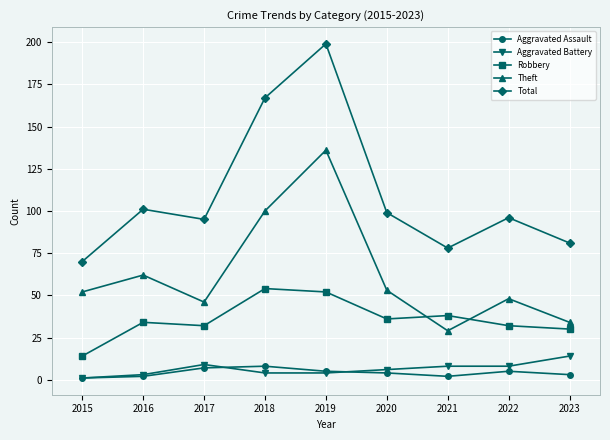

Count the number of categories in the chart.

9